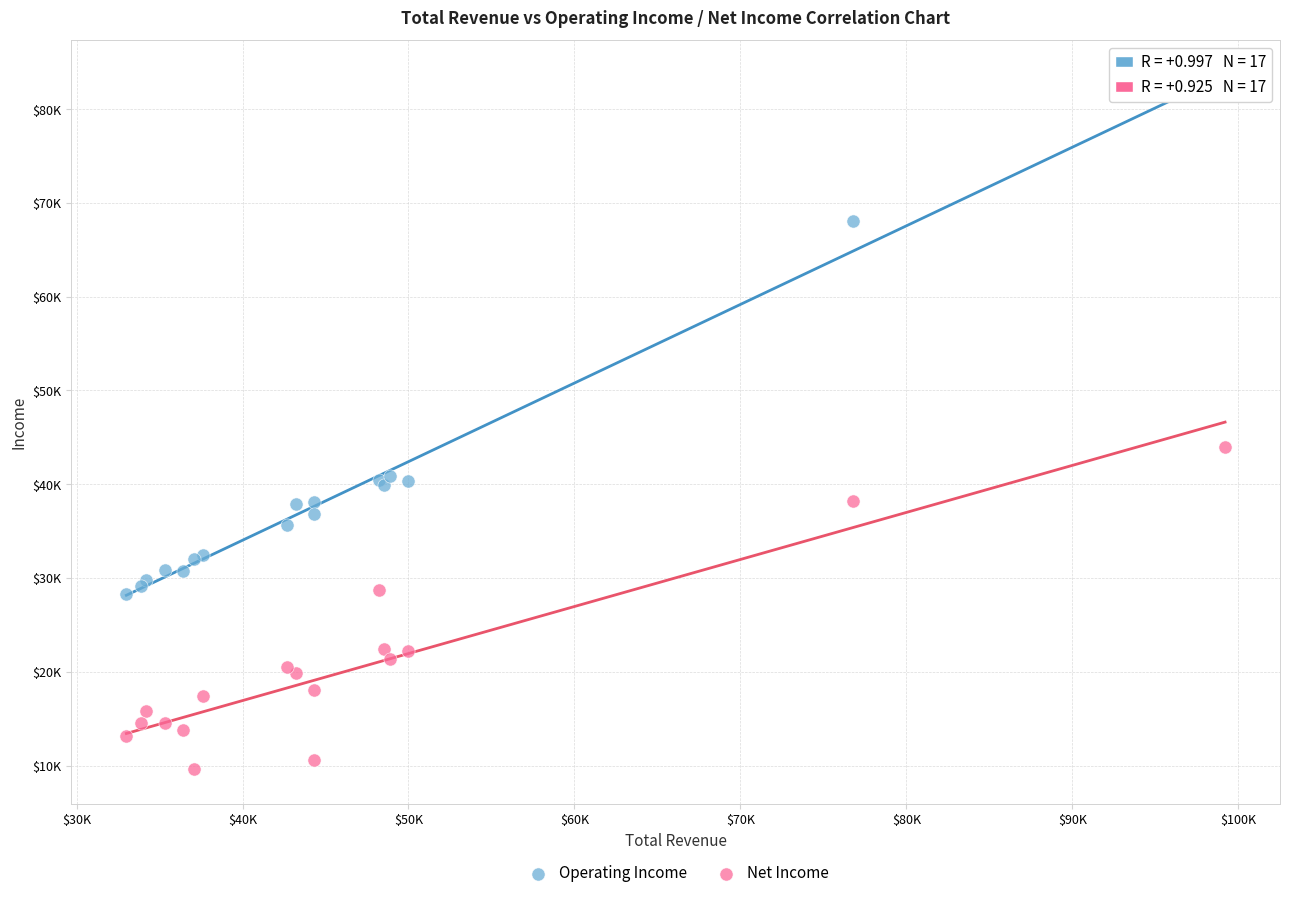

Which series reaches the maximum Y coordinate?

Operating Income